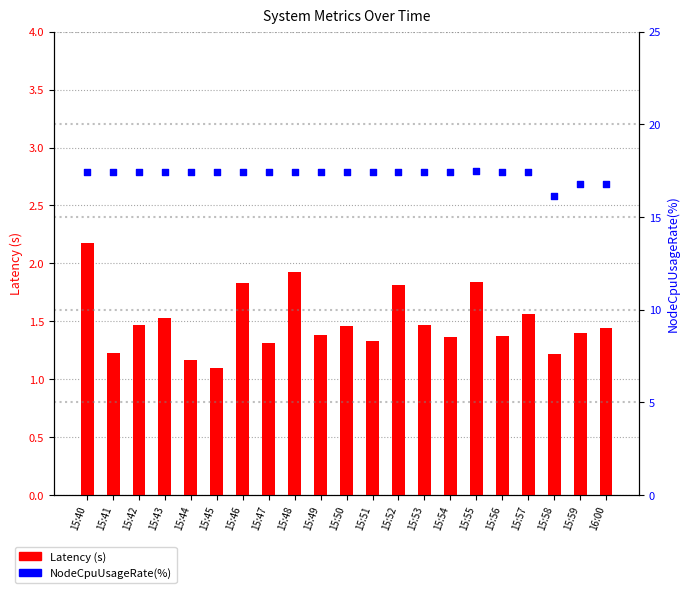

Which series has the largest Y range (max minus min)?

NodeCpuUsageRate(%)